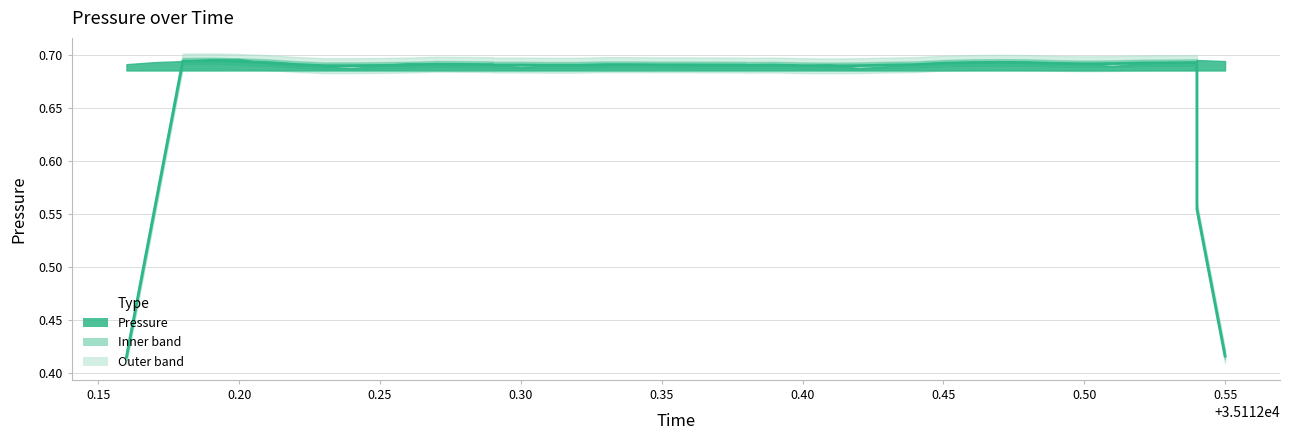

How many interior local valleys (lower than both neighbors) does the data have?

4